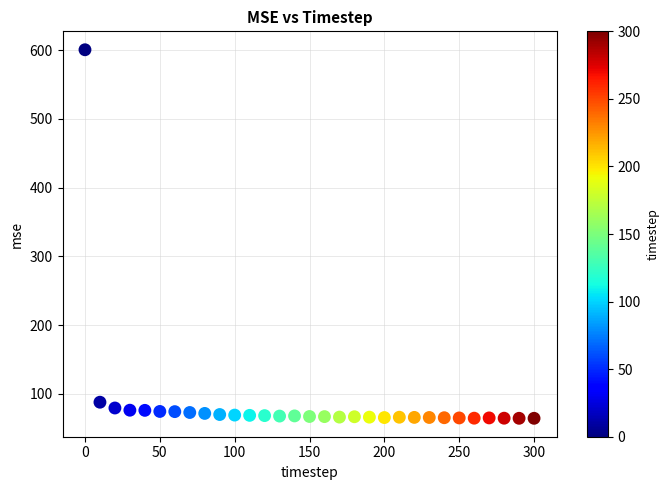

What is the range of X values (max minus min)?

300.0